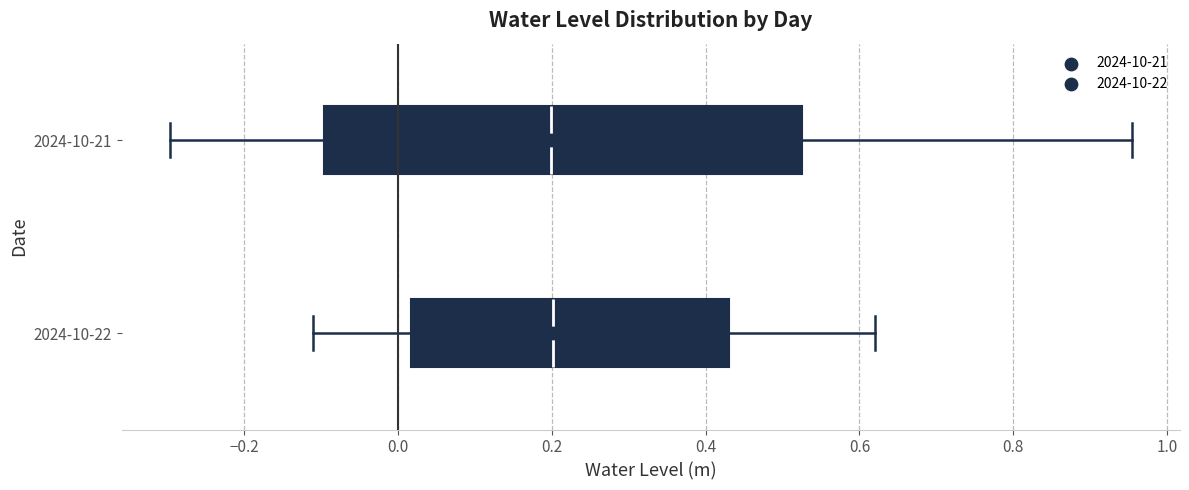

Reading bottom to top, read every box against the x-axis: the position of its median line, the range the box covers, and the ends of its whiskers. The values are not printed on the chart, so give them approximately, as read against the axis.

2024-10-22: median 0.20, box 0.02 to 0.44, whiskers -0.12 to 0.62
2024-10-21: median 0.20, box -0.10 to 0.52, whiskers -0.30 to 0.96